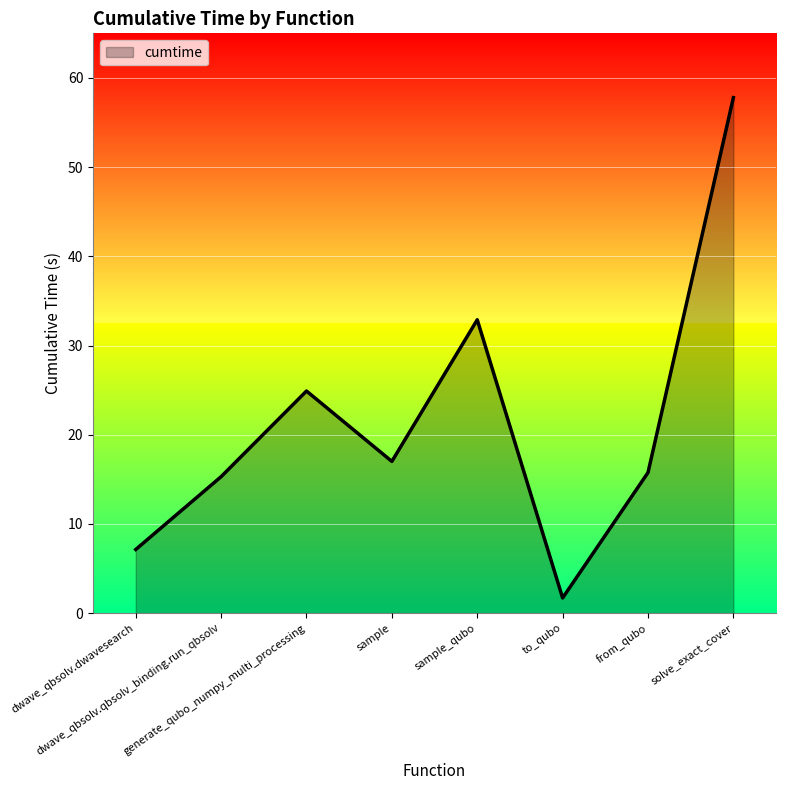

What is the difference between the values at sample_qubo and generate_qubo_numpy_multi_processing?

8.0